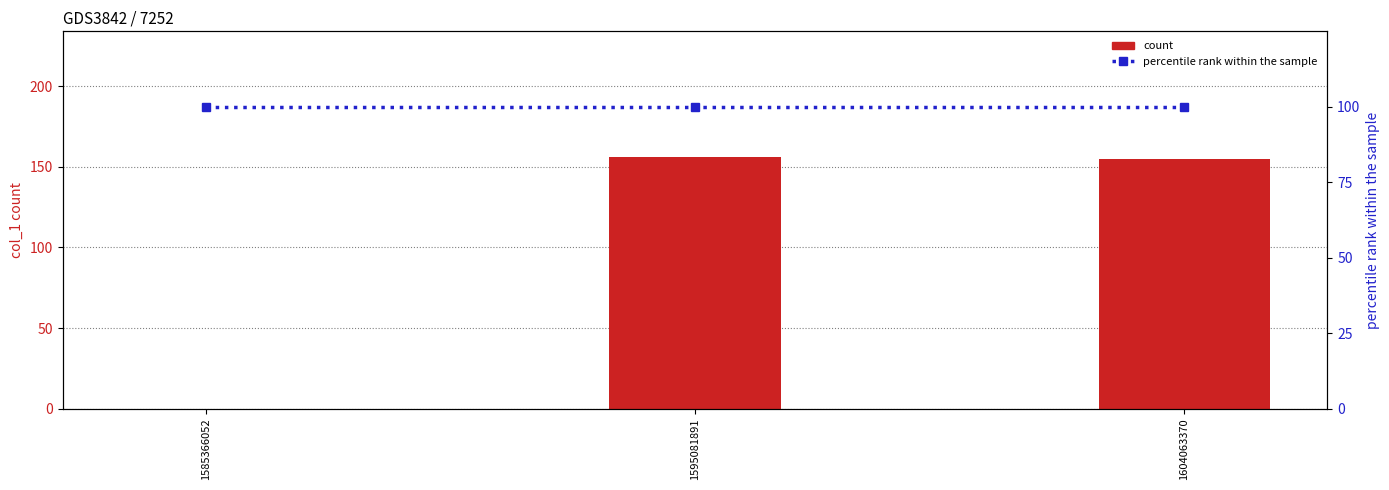

At which category is the sum across all series the highest?

1595081891